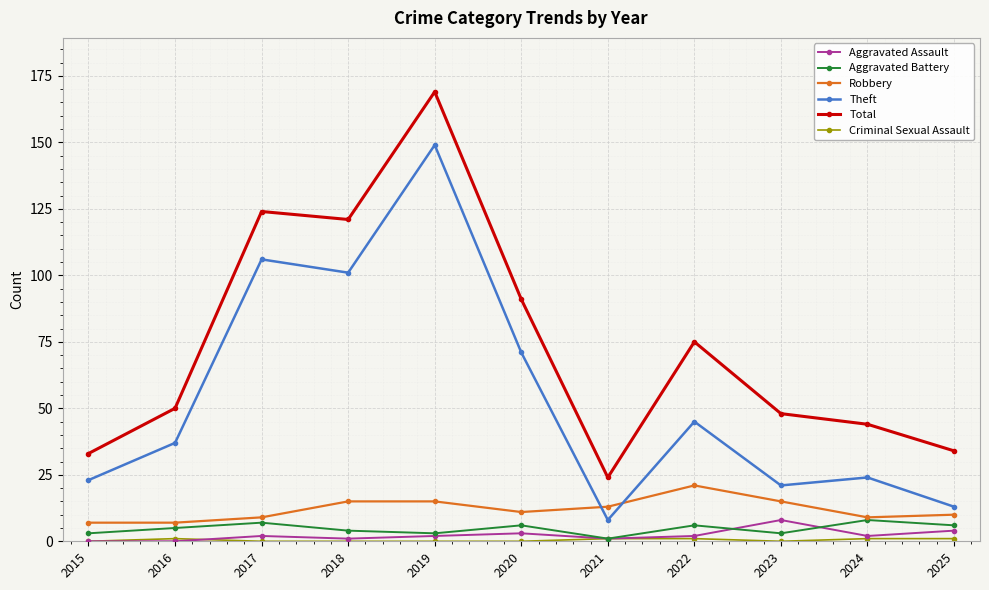

Count the number of data series in this chart.

6